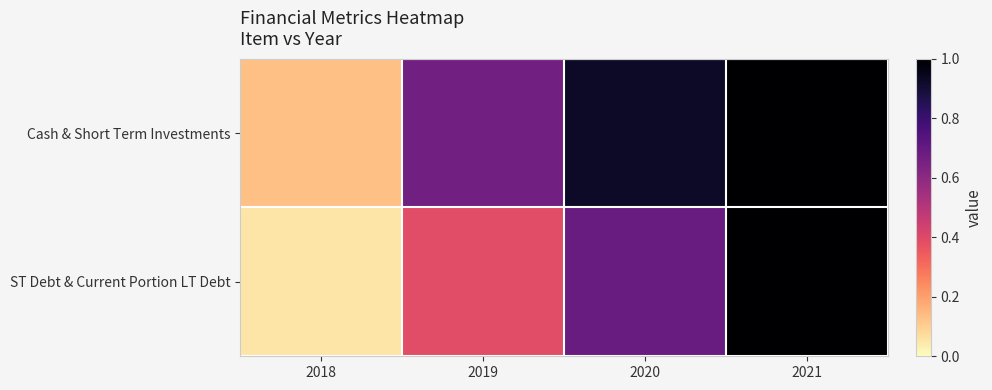

At 2018, list the series in order from largest to smallest.

Cash & Short Term Investments, ST Debt & Current Portion LT Debt